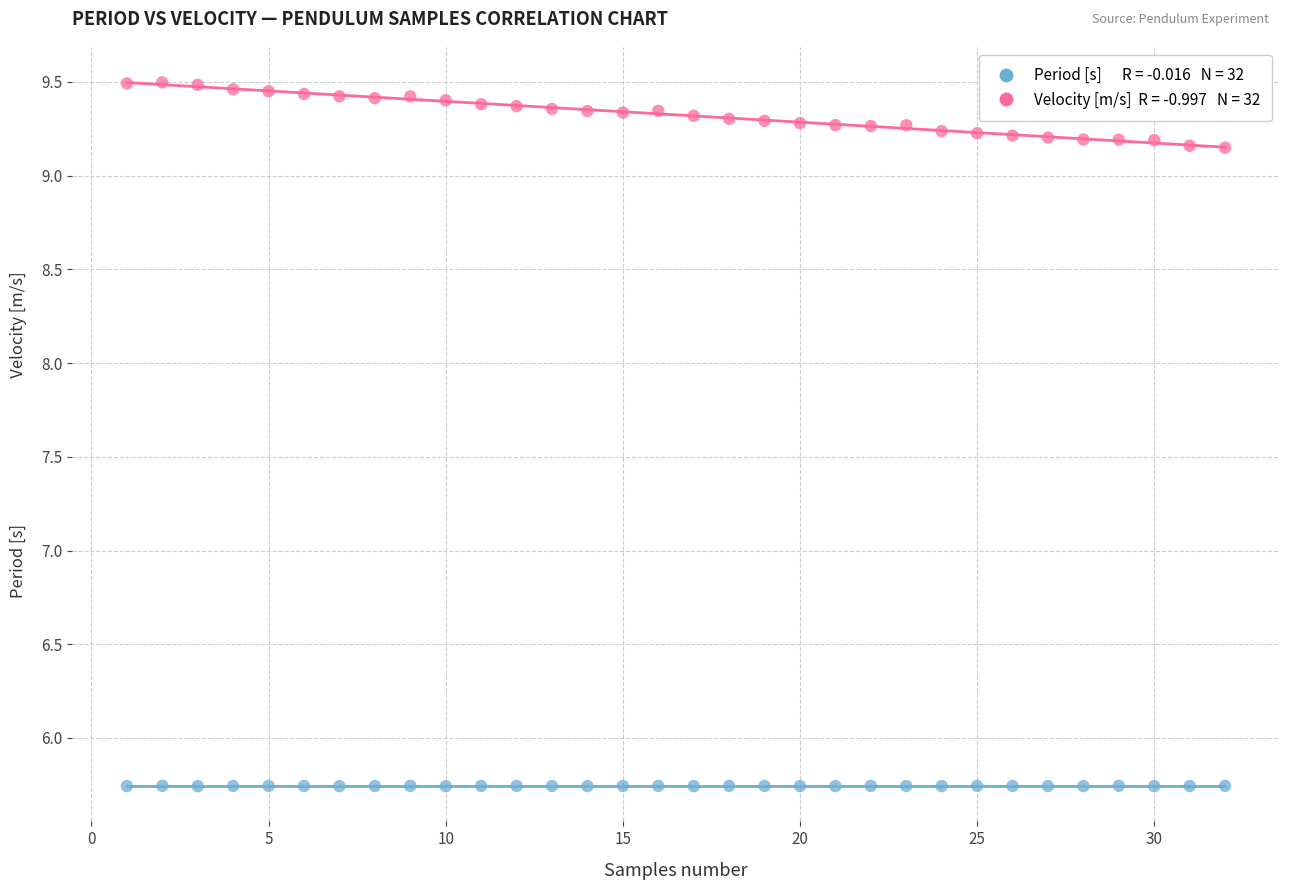

Across all data points, what is the range of X values (max minus min)?

31.0